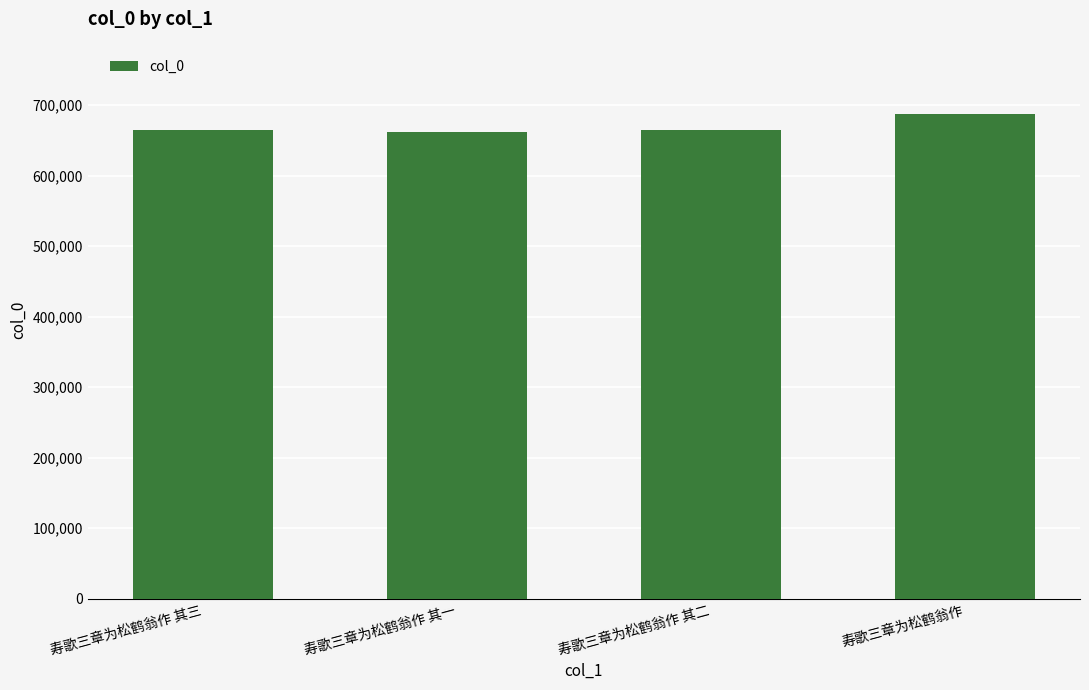

How many data points are less than 664626?

2